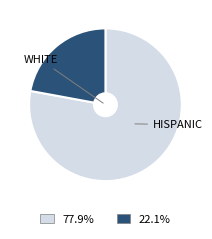

Does any single category account for the majority?

Yes